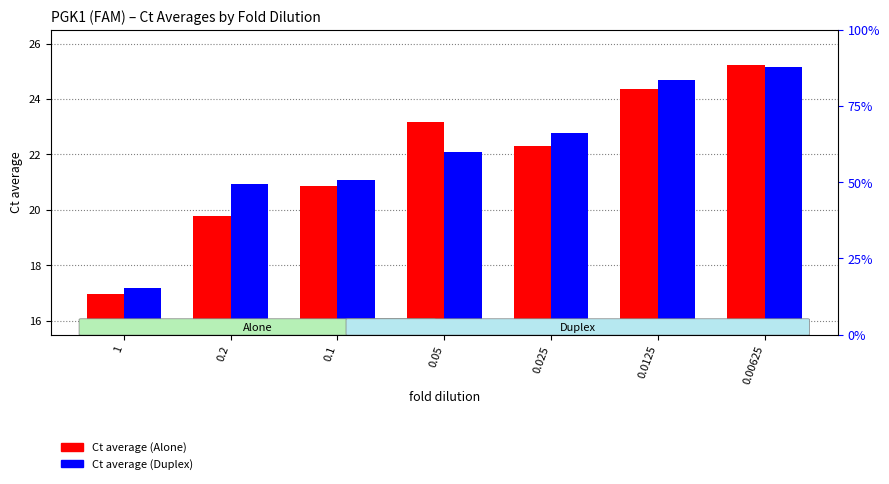

Which series has the largest range (max minus min)?

Ct average (Alone)